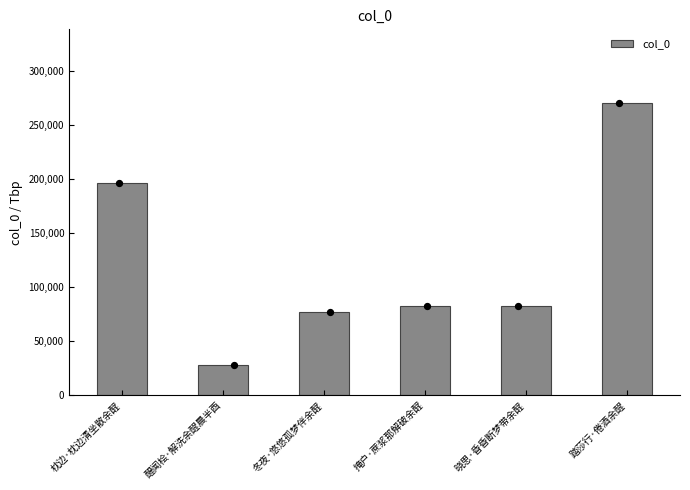

What is the ratio of the value at 晓思·昏昏断梦带余酲 to the value at 醒闻桧·解洗余酲晨半酉?

3.0